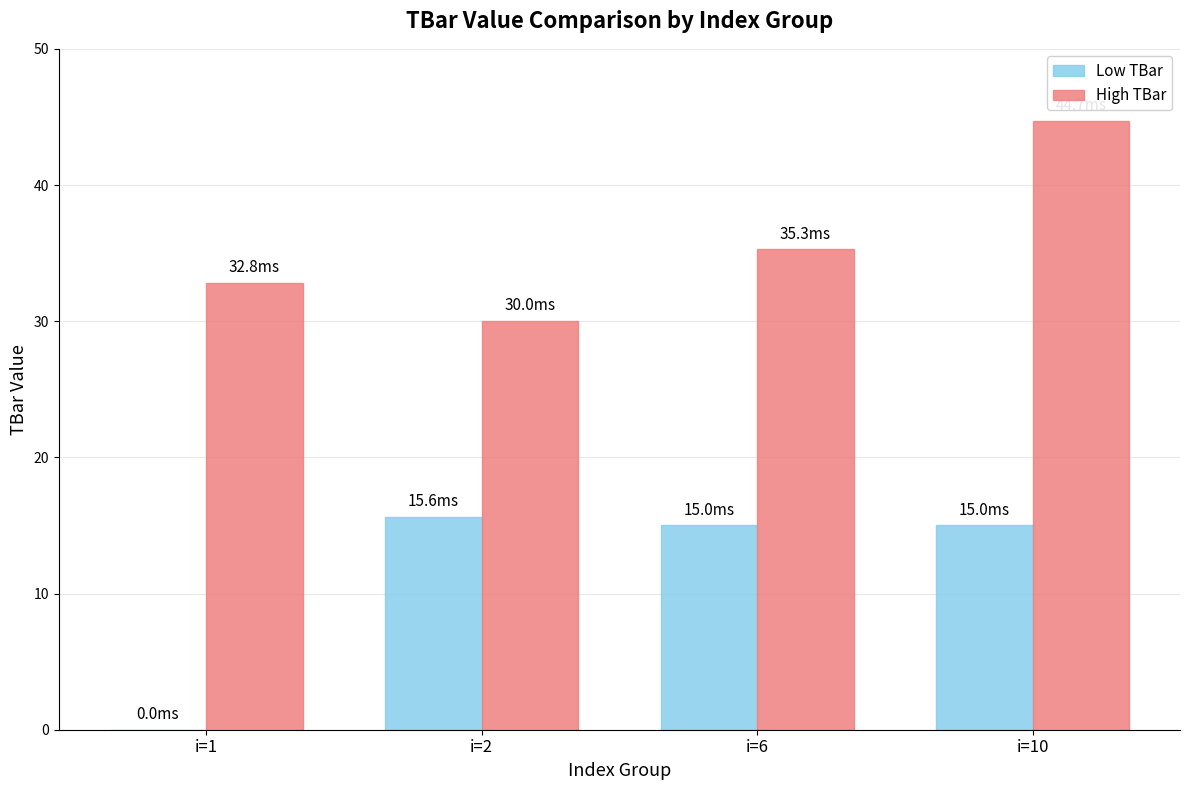

Reading left to right, list all the values displayed in this chart.

Low TBar: 0.0	15.6	15.0	15.0
High TBar: 32.8	30.0	35.3	44.7